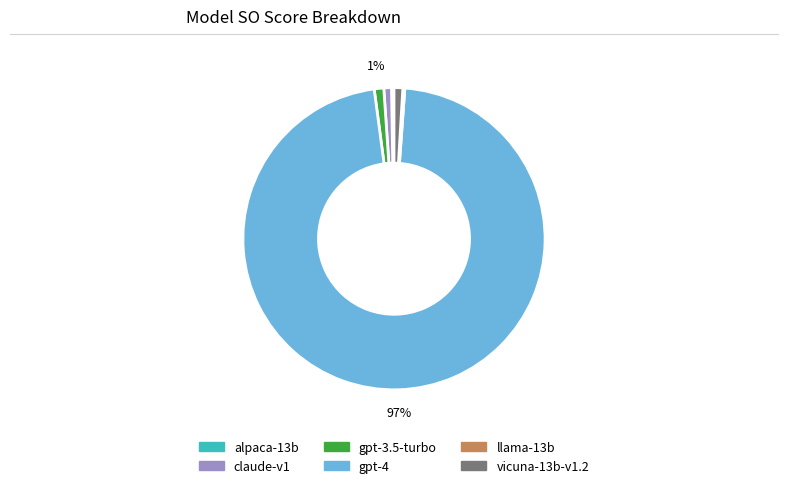

Which slice is the largest?

gpt-4